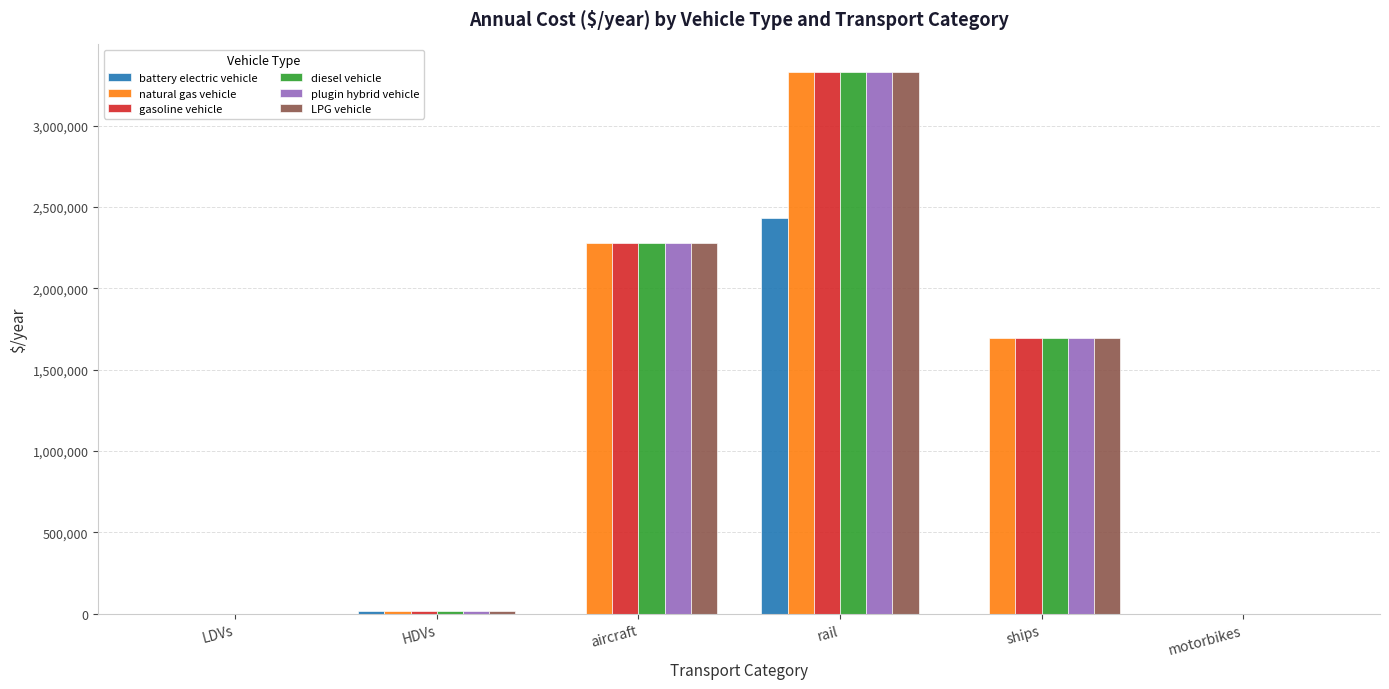

Count the number of categories in the chart.

6